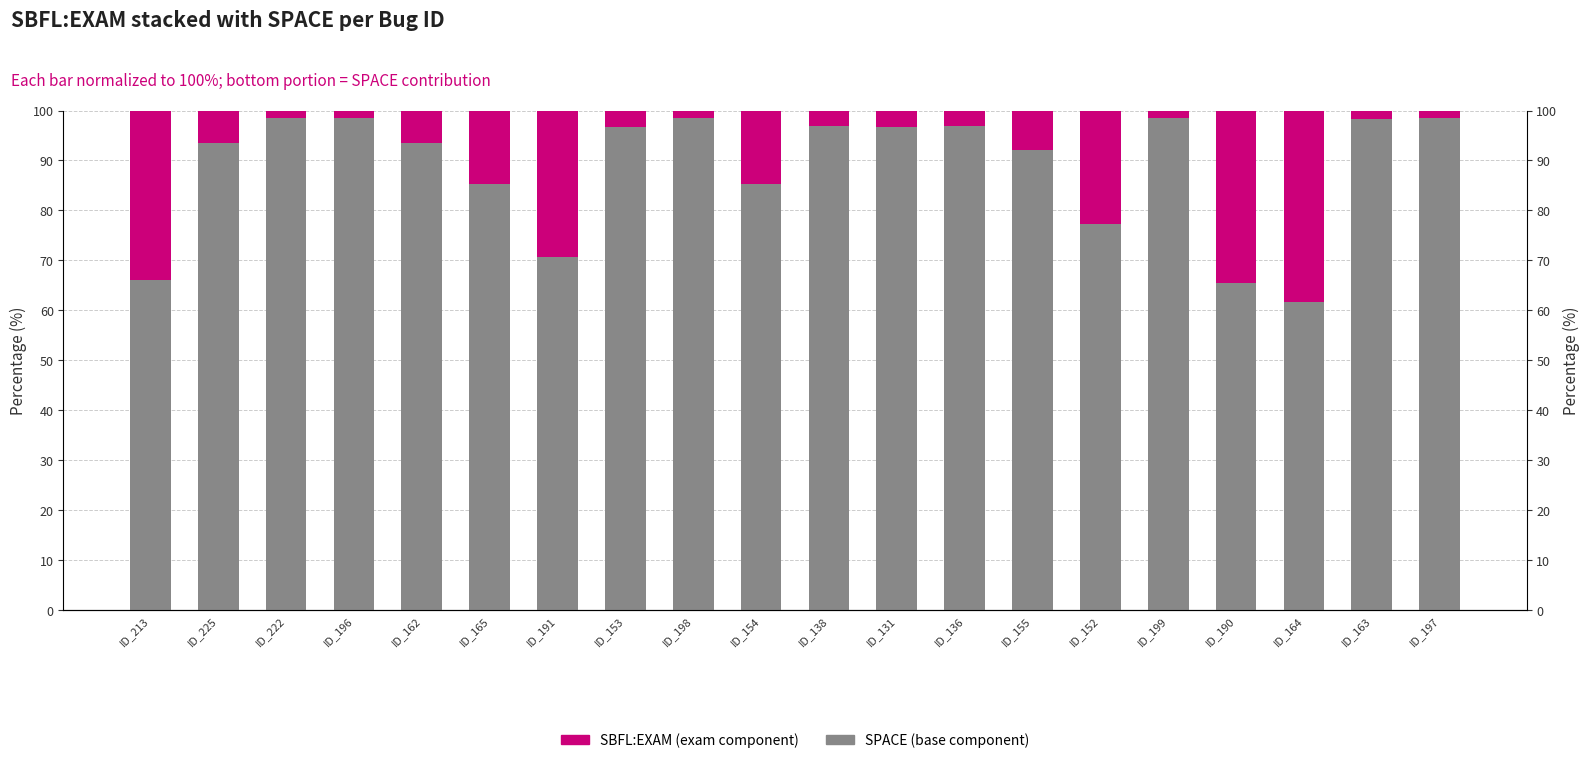

How many data points in SBFL:EXAM (exam component) are less than 6?

10